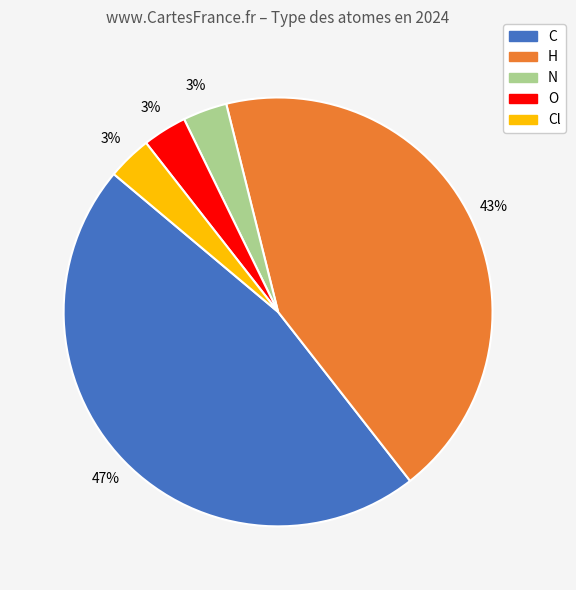

To the nearest percent, what is the average slice percentage?

20%